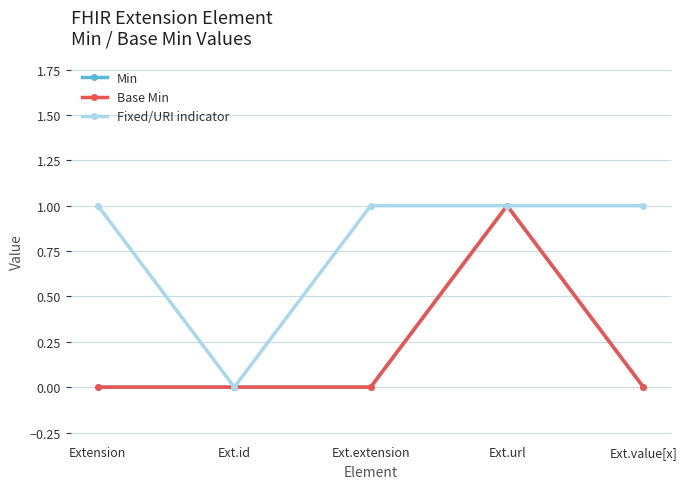

Is this an area chart (filled region under the line)?

No